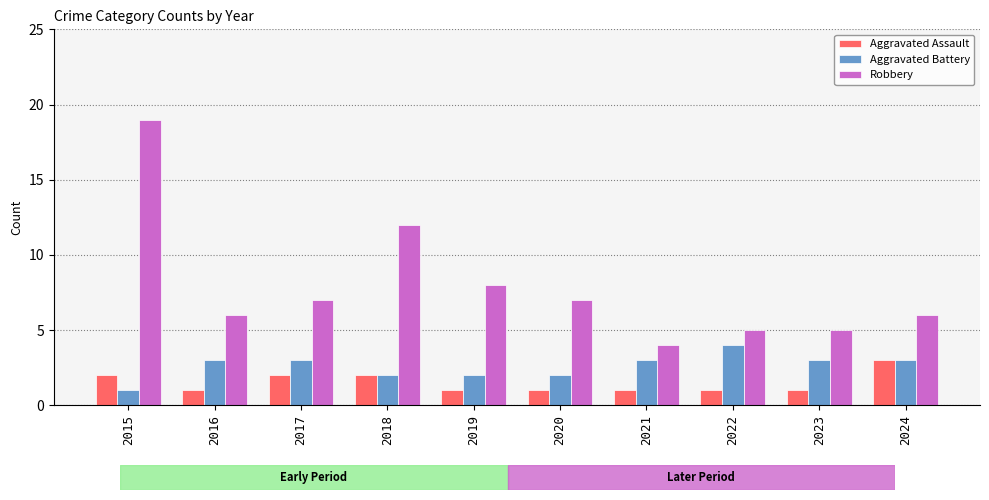

Which category has the highest value in the Robbery series?

2015